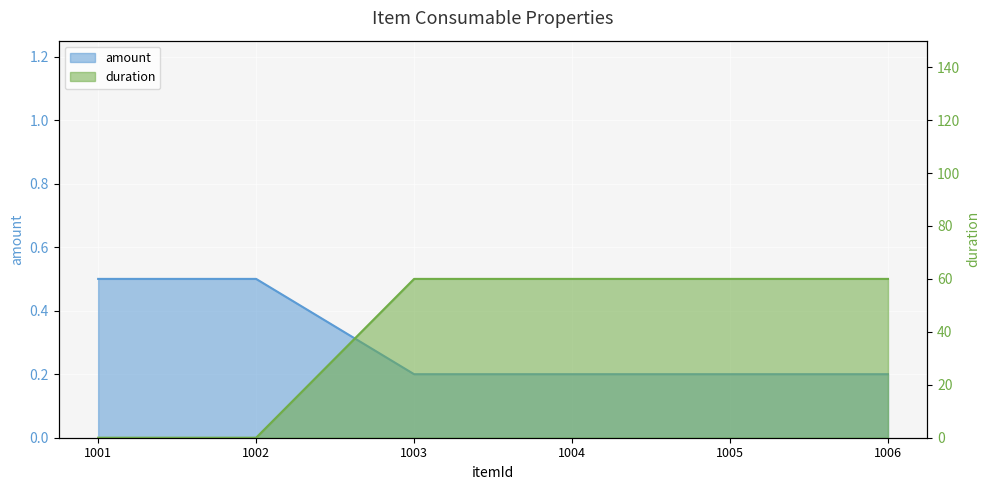

At 1005, list the series in order from largest to smallest.

duration, amount